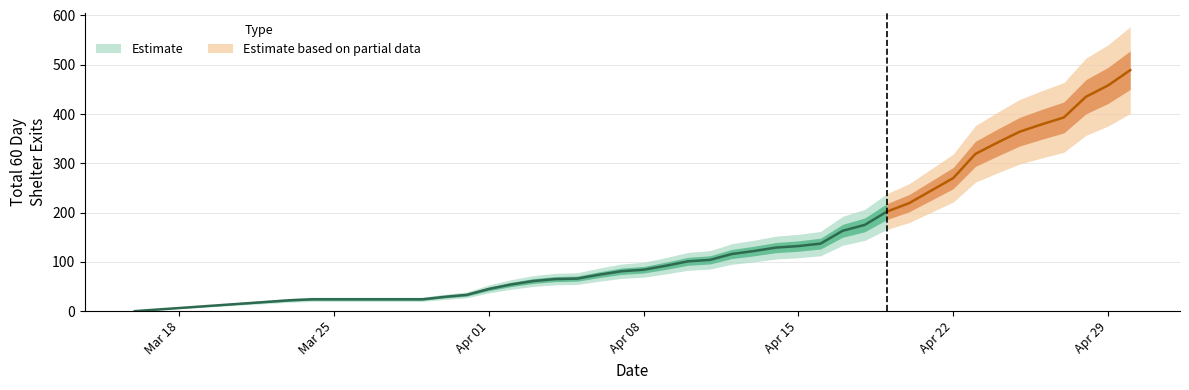

What is the sum of the values at 2024-04-22 and 2024-04-03?

331